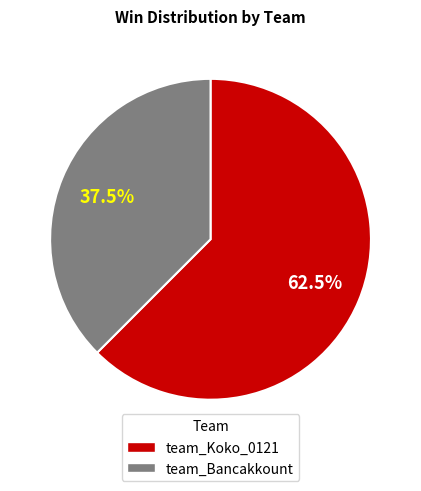

The team_Koko_0121 slice represents 68% of the pie. True or false?

False